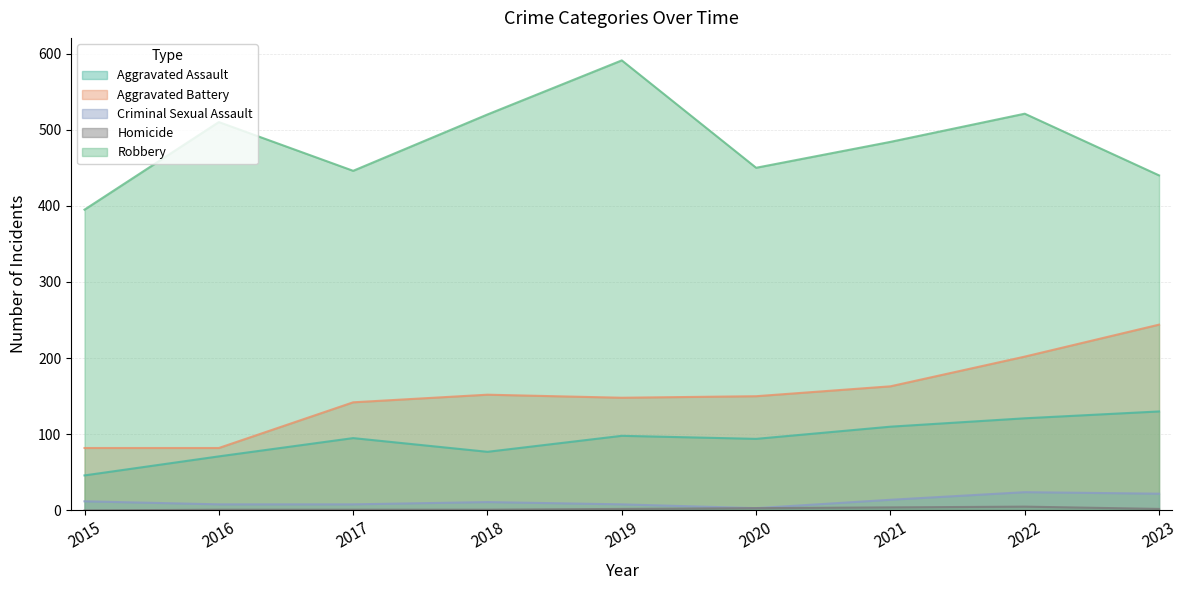

Rank the series by their maximum value, from highest to lowest.

Robbery, Aggravated Battery, Aggravated Assault, Criminal Sexual Assault, Homicide